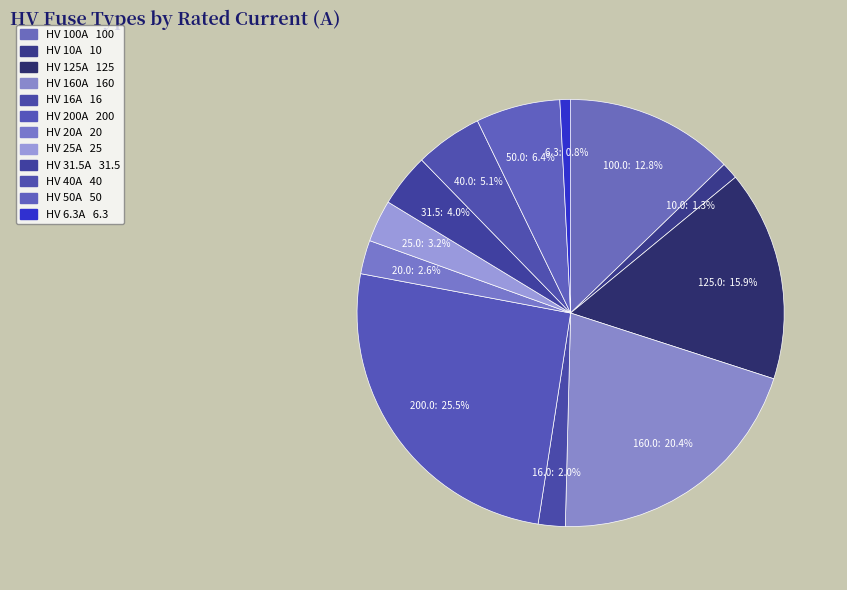

To the nearest percent, what is the difference between the largest and smallest slice percentages?

25%